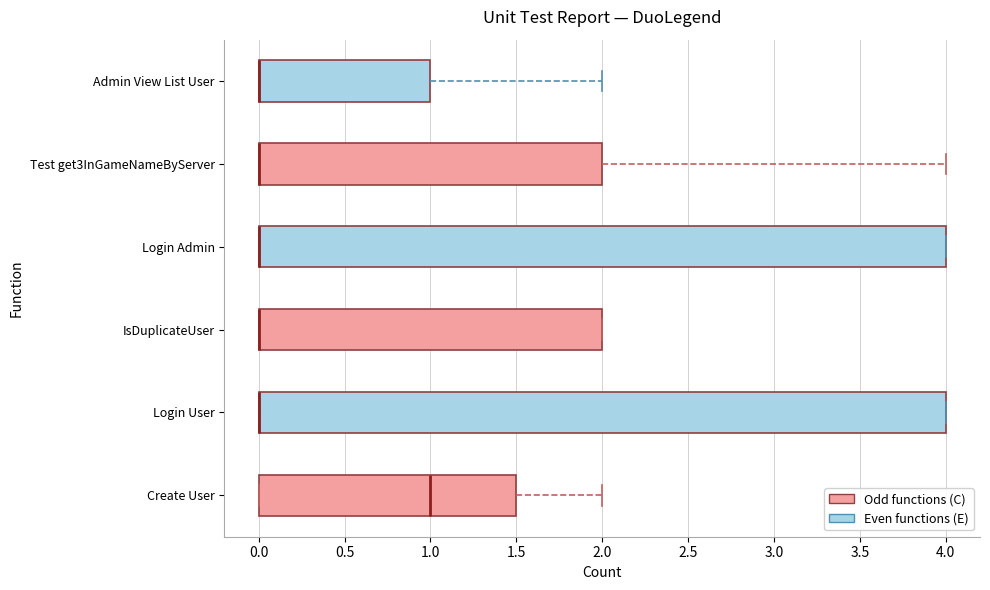

Reading bottom to top, transcribe this box plot: for each box, give where its median line is, the range the box spans, and where its two whiskers end, as read against the x-axis. The values are not printed on the chart, so give them approximately, as read against the axis.

Create User: median 1.0, box 0.0 to 1.5, whiskers 0.0 to 2.0
Login User: median 0.0 (drawn on the box's left edge), box 0.0 to 4.0, whiskers 0.0 to 4.0
IsDuplicateUser: median 0.0 (drawn on the box's left edge), box 0.0 to 2.0, whiskers 0.0 to 2.0
Login Admin: median 0.0 (drawn on the box's left edge), box 0.0 to 4.0, whiskers 0.0 to 4.0
Test get3InGameNameByServer: median 0.0 (drawn on the box's left edge), box 0.0 to 2.0, whiskers 0.0 to 4.0
Admin View List User: median 0.0 (drawn on the box's left edge), box 0.0 to 1.0, whiskers 0.0 to 2.0